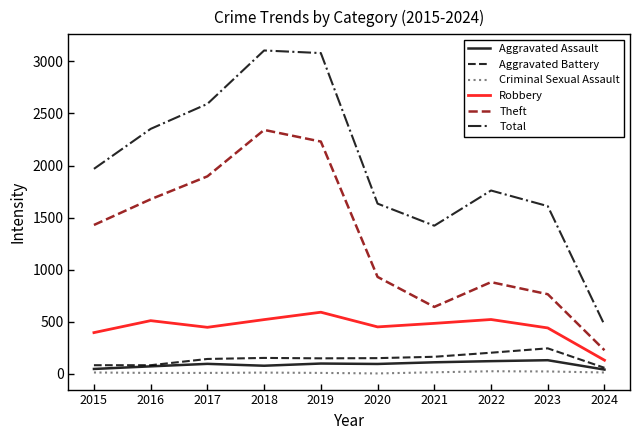

What is the minimum value for Robbery?

130